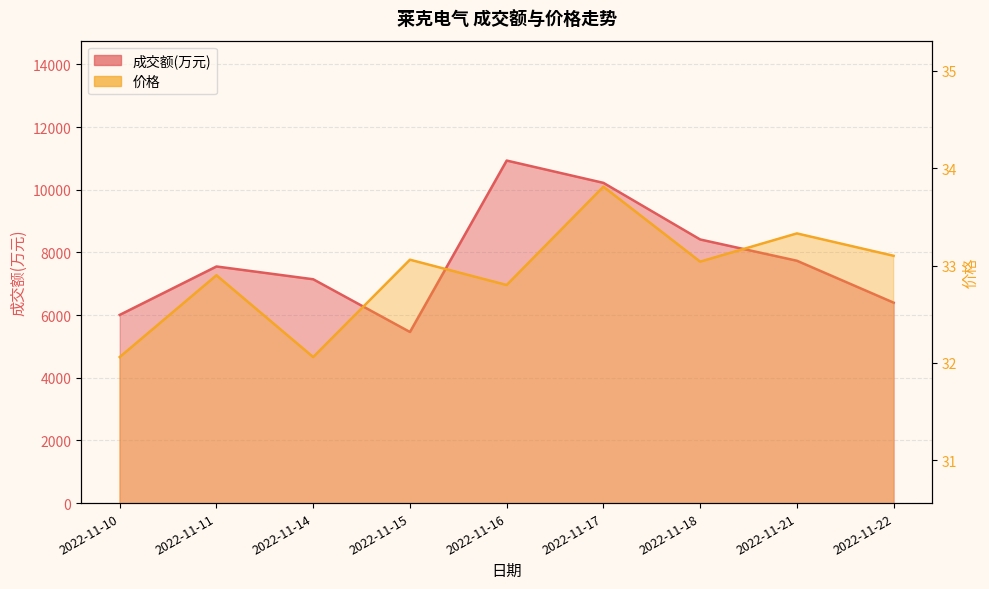

What is the difference between the highest and lowest values at 2022-11-15?

5427.9